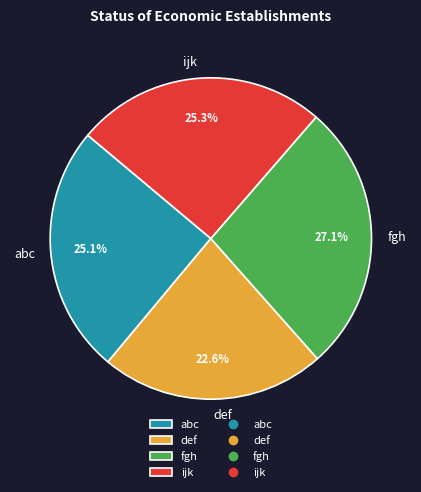

What percentage do ijk and abc together represent?

50.3%